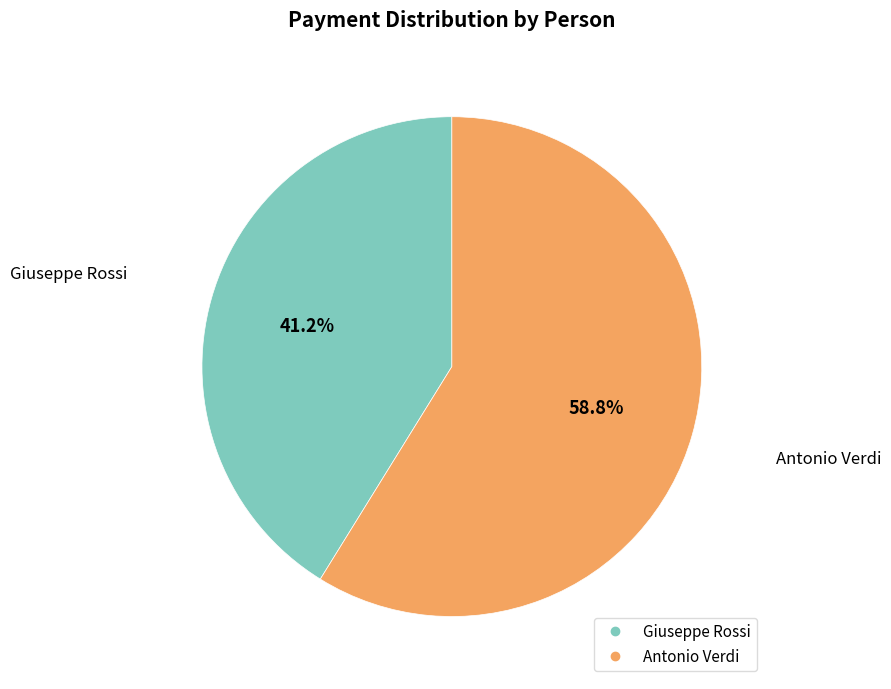

True or false: Antonio Verdi accounts for 59% of the total.

True